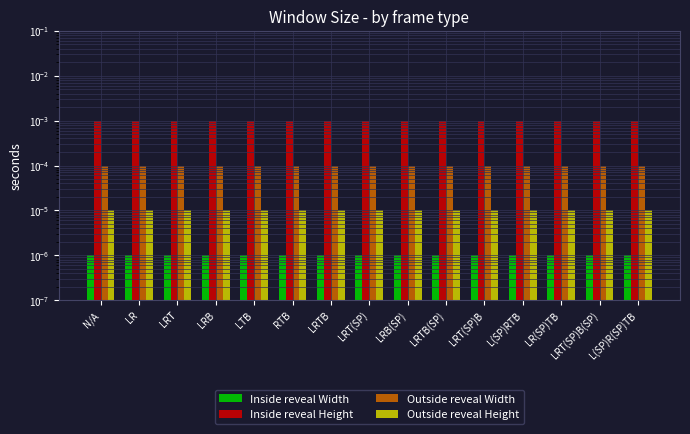

List the series in order of their peak value, lowest first.

Inside reveal Width, Outside reveal Height, Outside reveal Width, Inside reveal Height